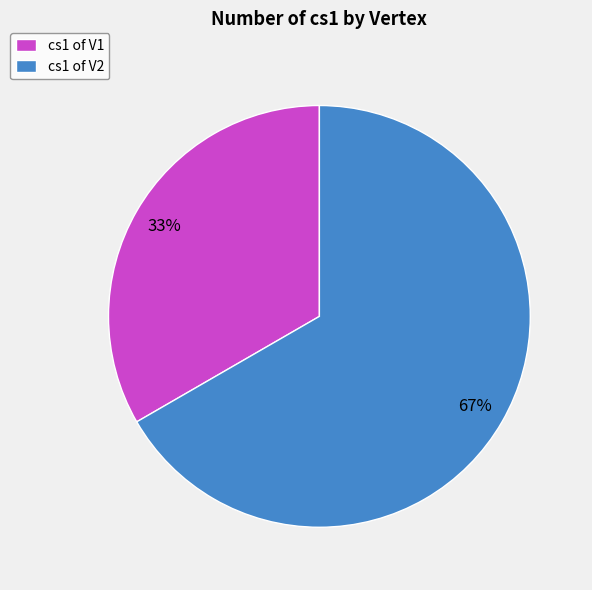

What is the largest slice in the pie chart?

cs1 of V2